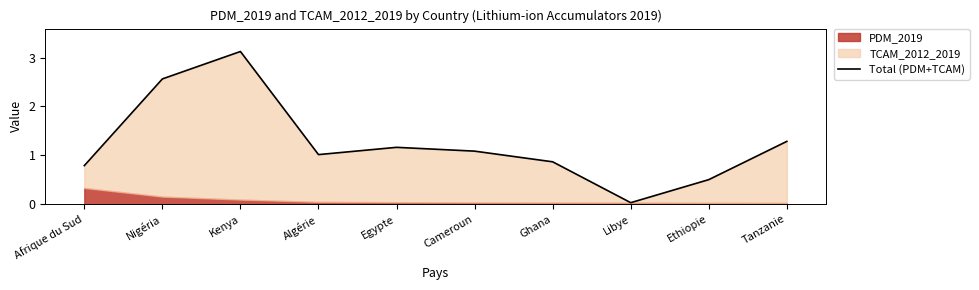

Between Tanzanie and Algérie, which is larger?

Tanzanie